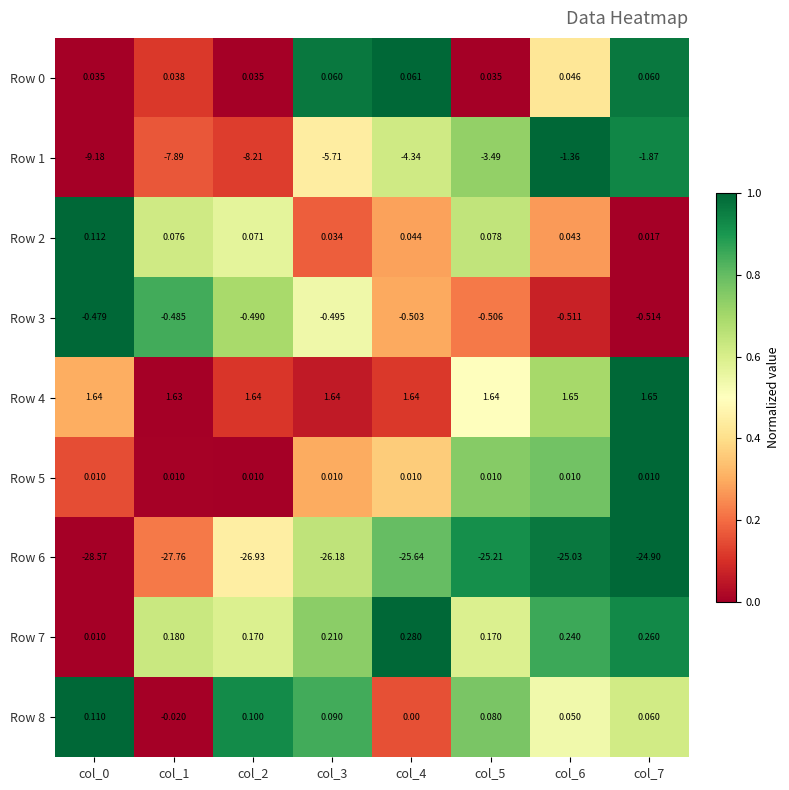

Which series has the widest spread of values?

Row 1